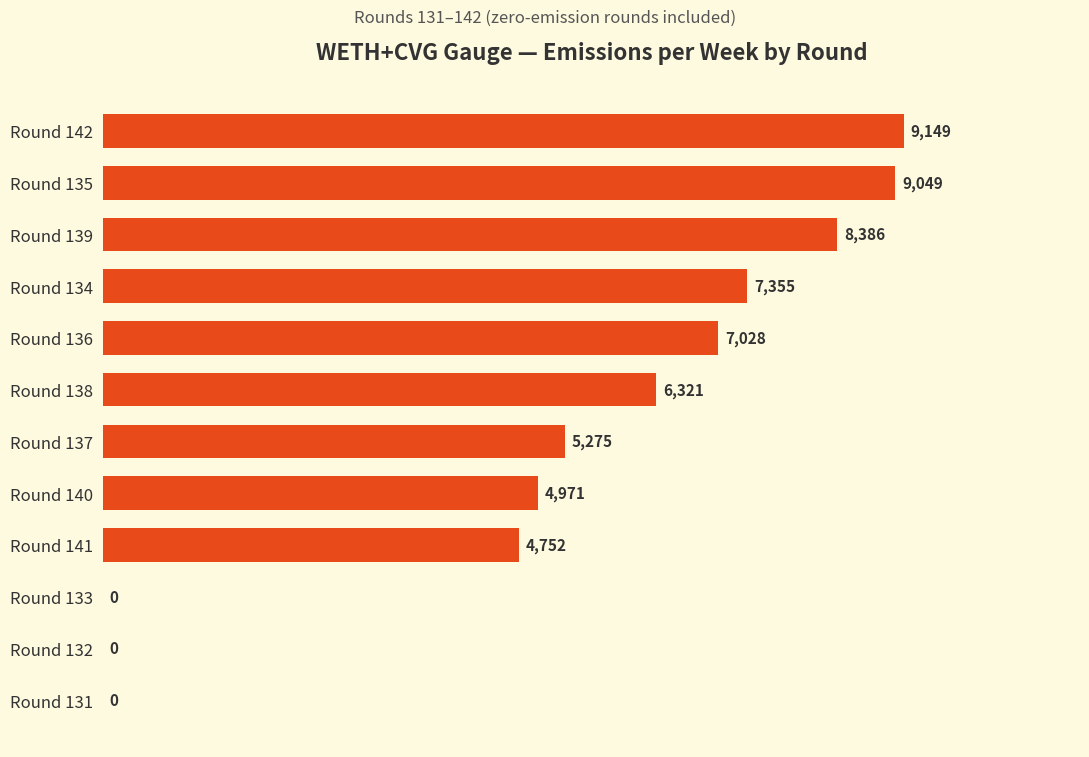

How many categories are shown in the chart?

12